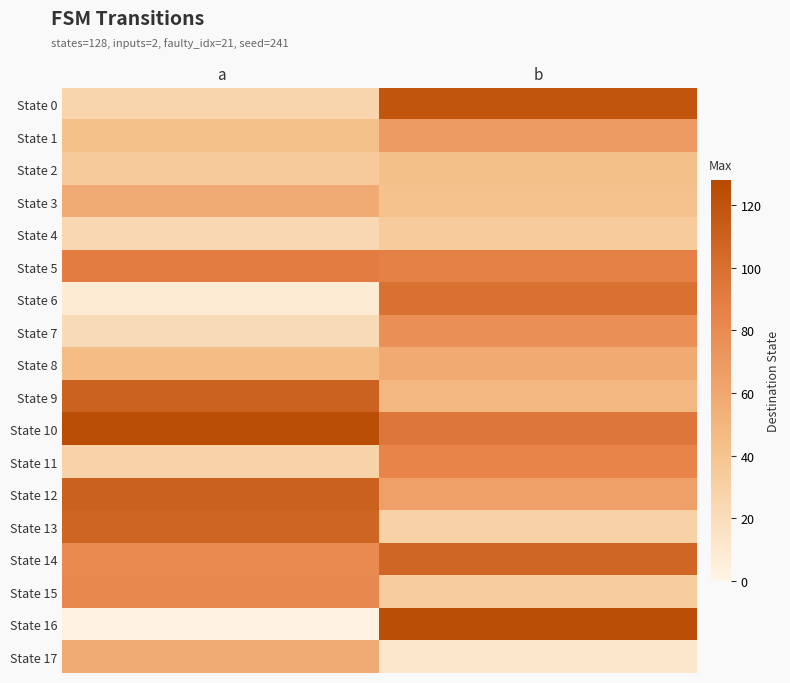

Between a and b, which is larger?

b